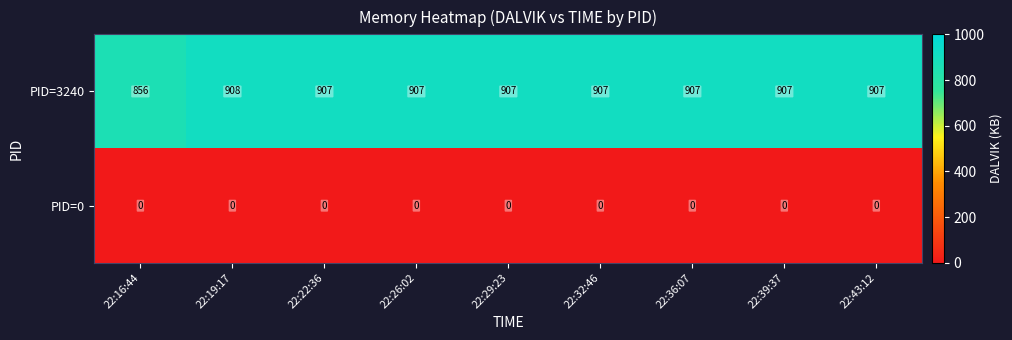

Reading left to right, extract all data points from this chart.

PID=3240: 856	908	907	907	907	907	907	907	907
PID=0: 0	0	0	0	0	0	0	0	0